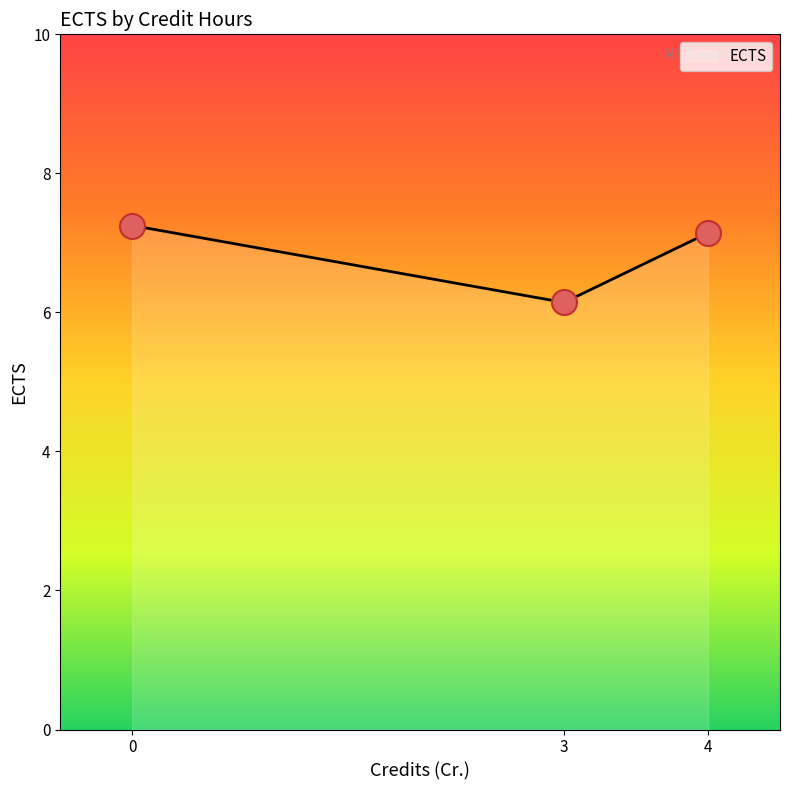

What is the smallest value displayed?

6.1